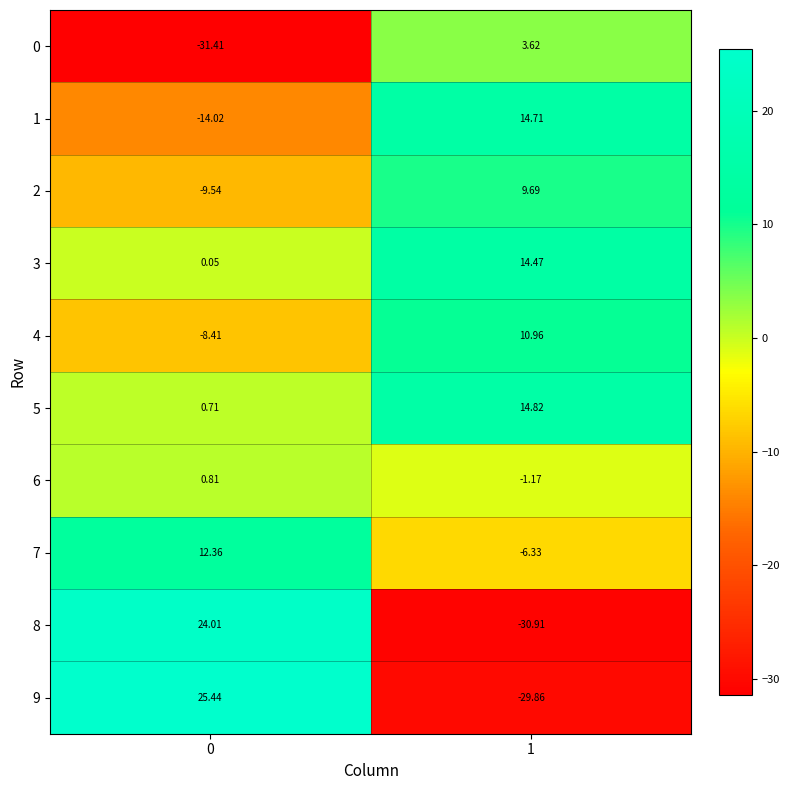

Is the value of 4 at 1 greater than the value of 6 at 1?

Yes